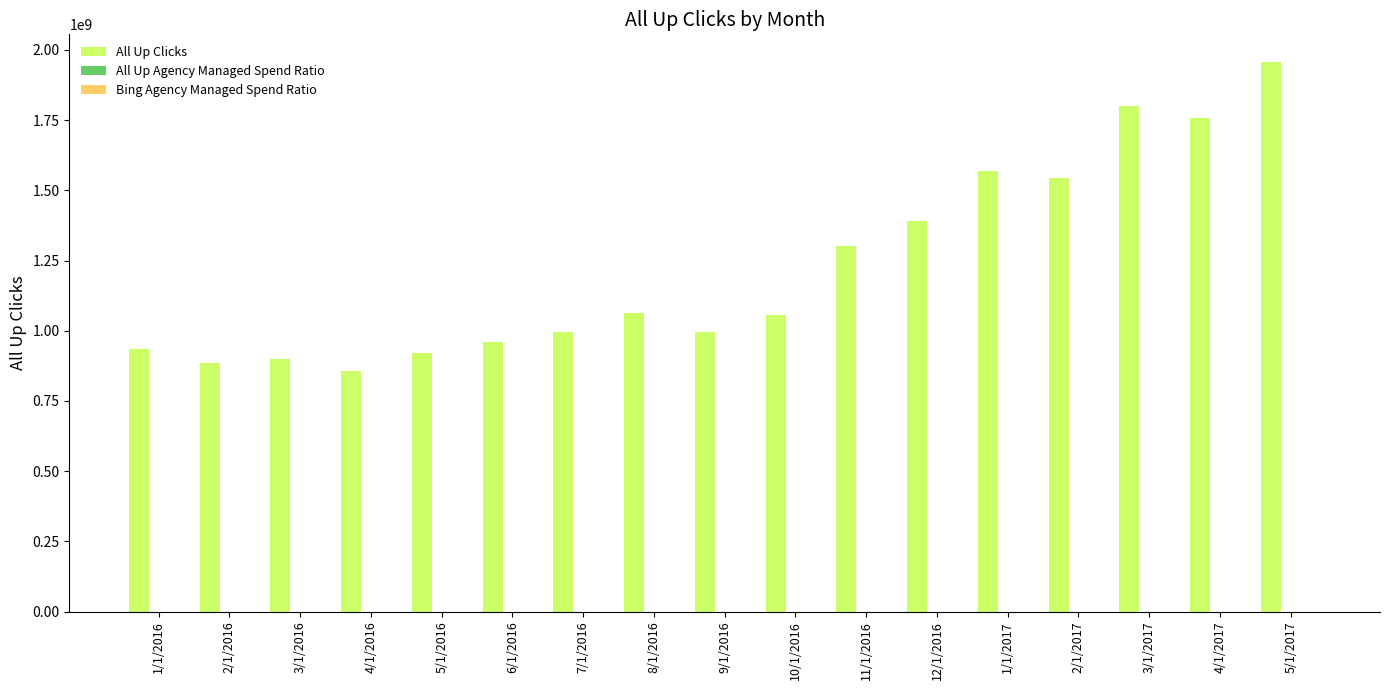

How many categories are shown in the chart?

17